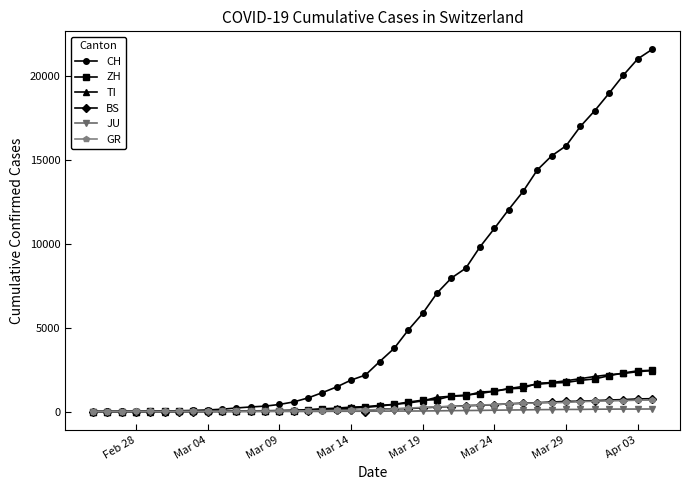

Does the chart display data point markers on the line(s)?

Yes